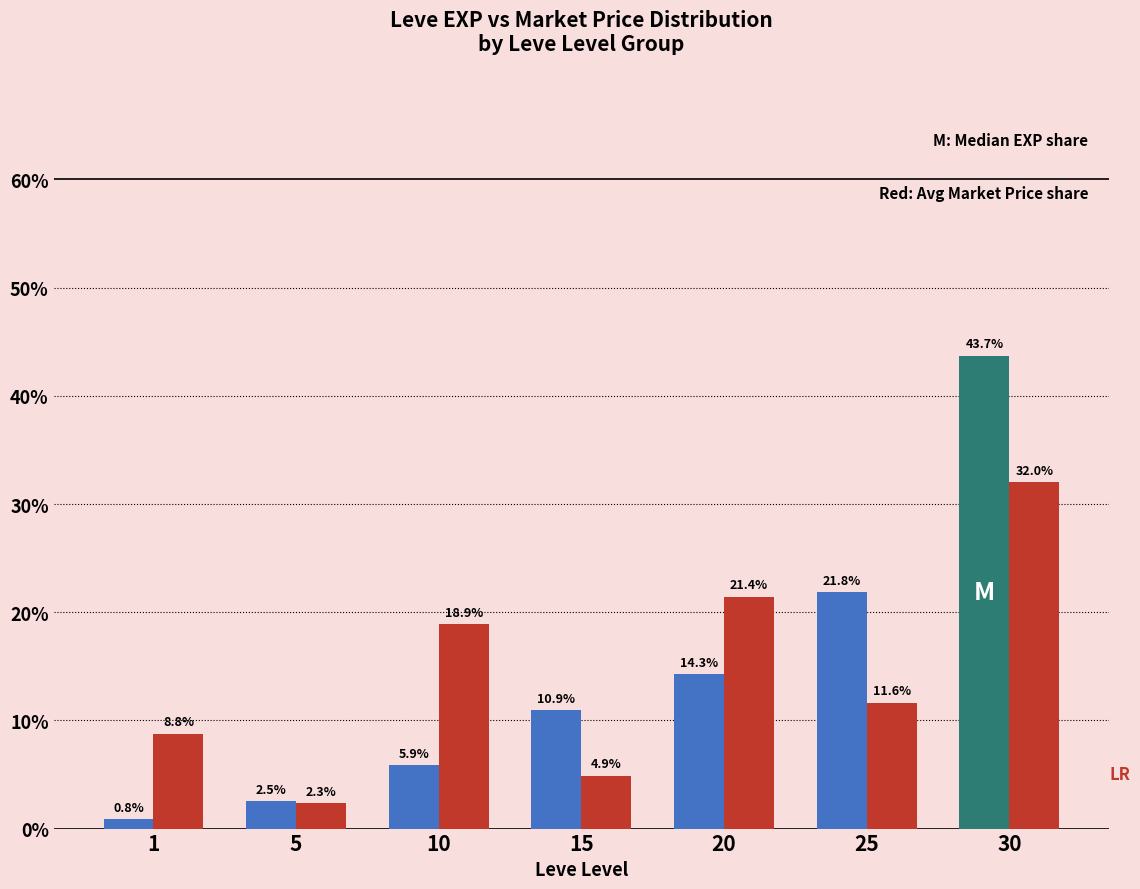

What is the difference between the highest and lowest values at 25?

10.2